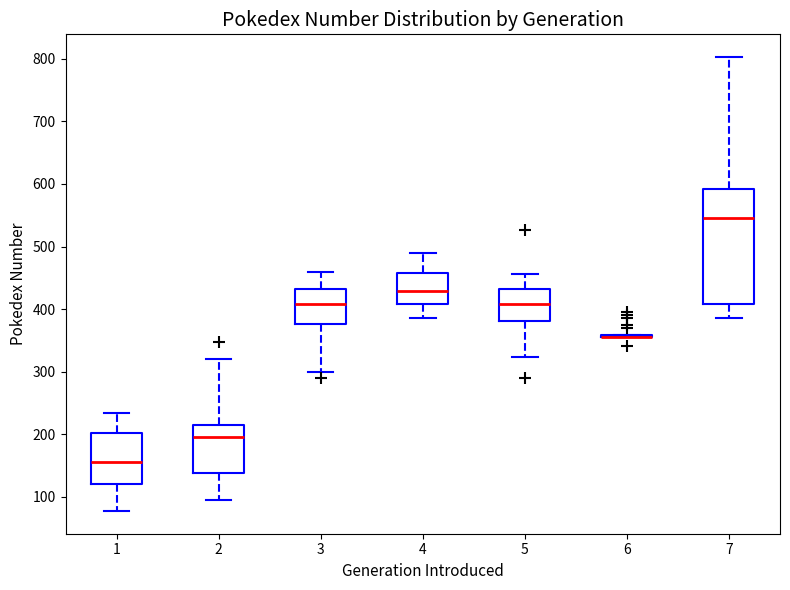

Reading left to right, read every box against the y-axis: the position of its median line, the range the box covers, and the ends of its whiskers. The values are not printed on the chart, so give them approximately, as read against the axis.

1: median 160, box 120 to 200, whiskers 80 to 230
2: median 200, box 140 to 220, whiskers 100 to 320
3: median 410, box 380 to 430, whiskers 300 to 460
4: median 430, box 410 to 460, whiskers 390 to 490
5: median 410, box 380 to 430, whiskers 320 to 460
6: box collapsed to a line at 360, whiskers 360 to 360
7: median 550, box 410 to 590, whiskers 390 to 800